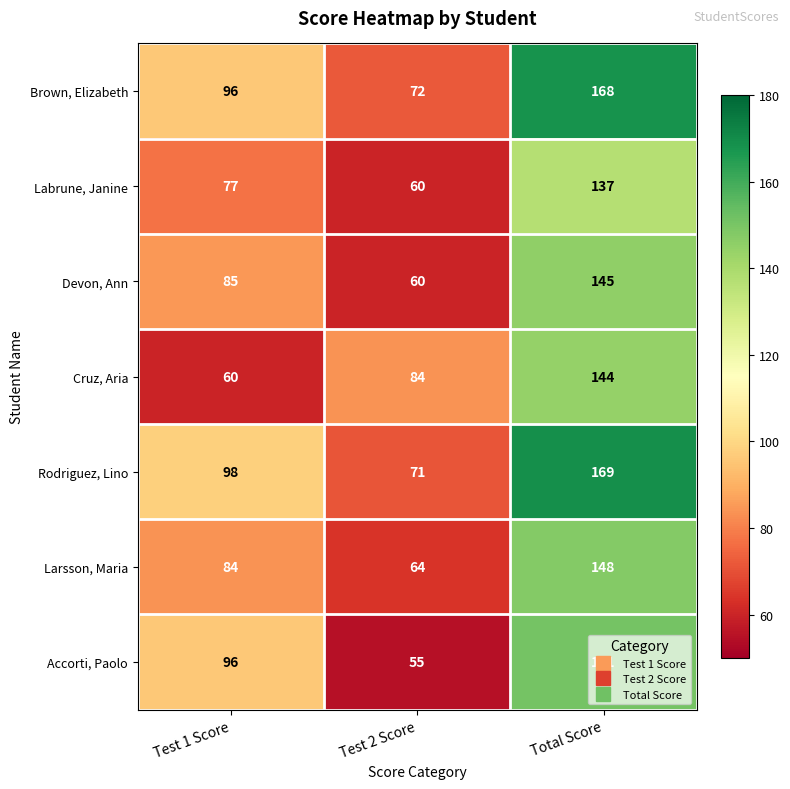

At which category is the sum across all series the highest?

Total Score